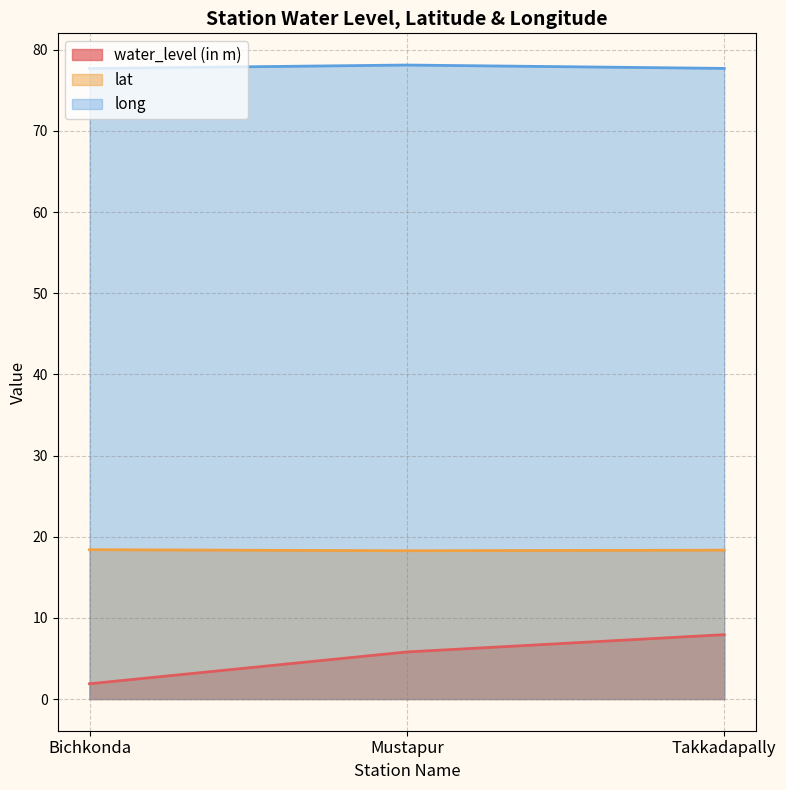

Rank the series by their maximum value, from lowest to highest.

water_level (in m), lat, long